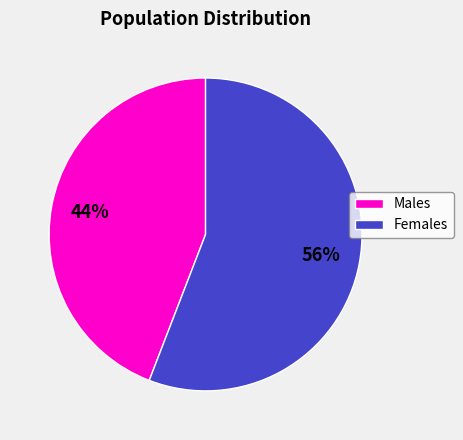

How many slices are in this pie chart?

2